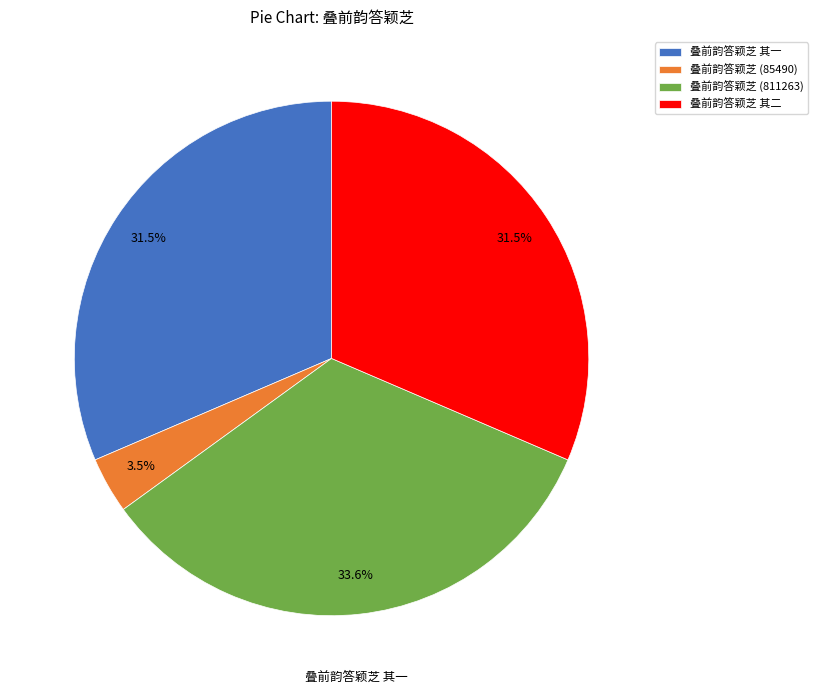

Is there any slice that represents more than half of the pie?

No